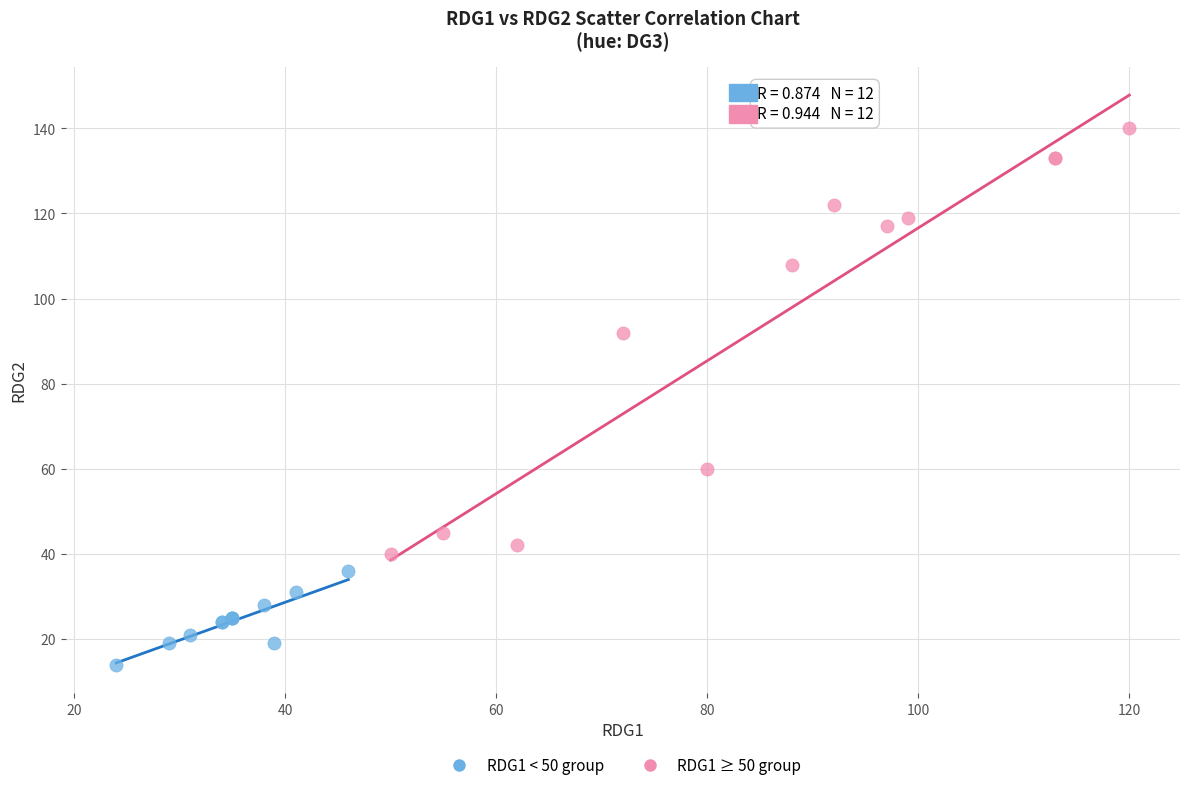

Which series has the largest Y range (max minus min)?

RDG1 ≥ 50 group